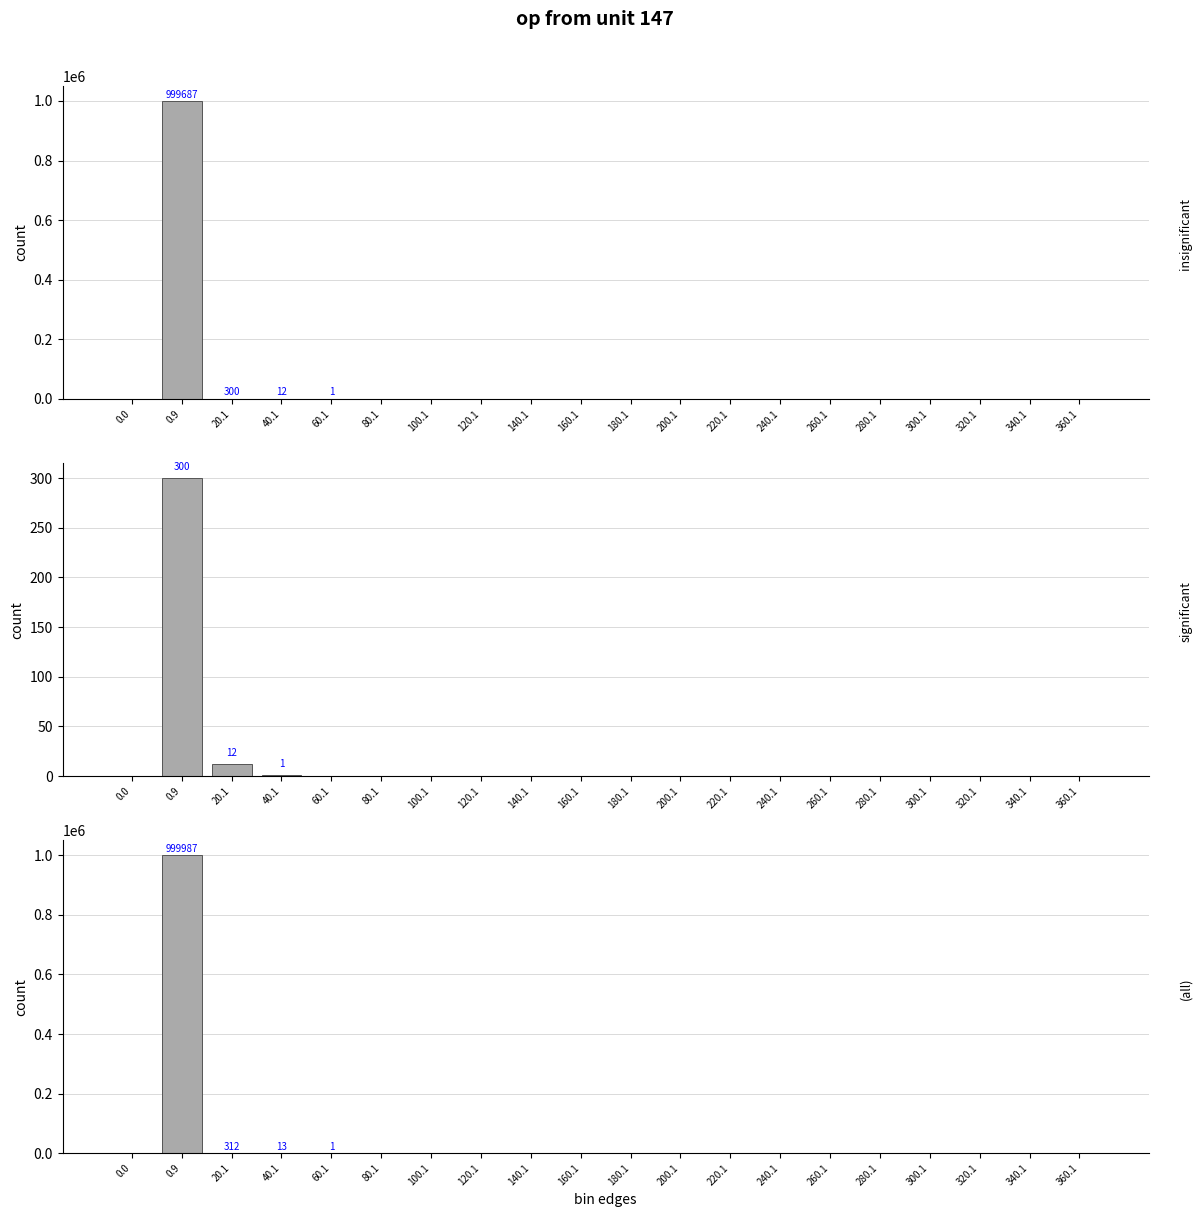

What is the label of the 16th bar from the left?

280.1